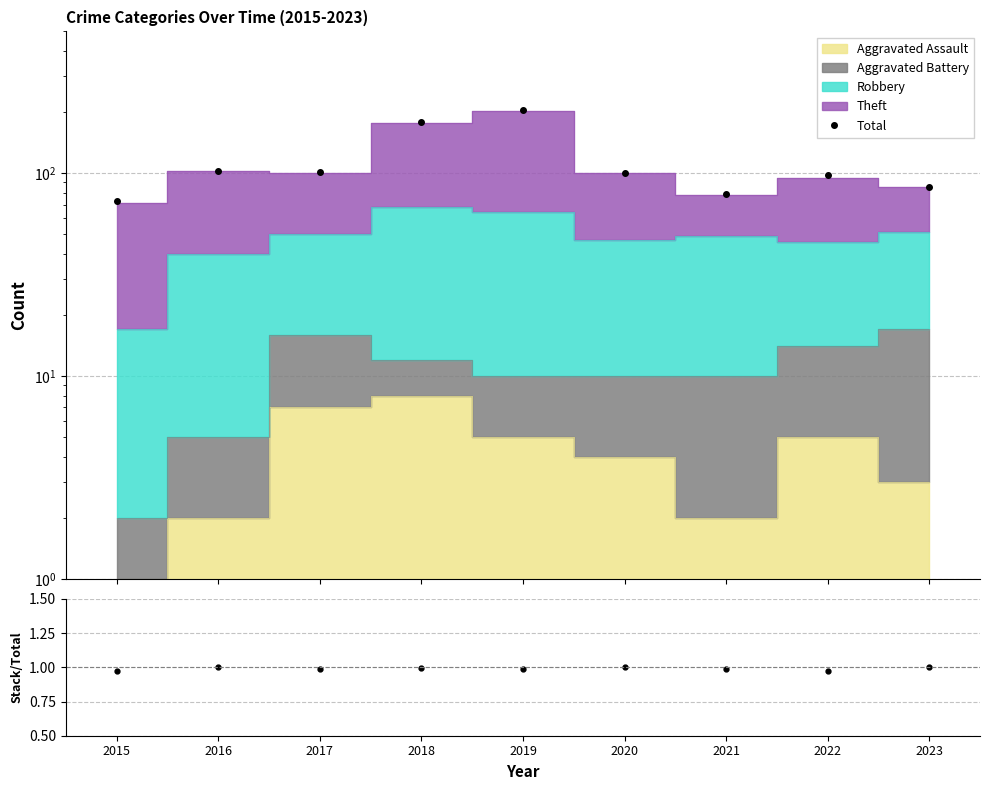

True or false: Stack/Total and Total cross at least once.

False